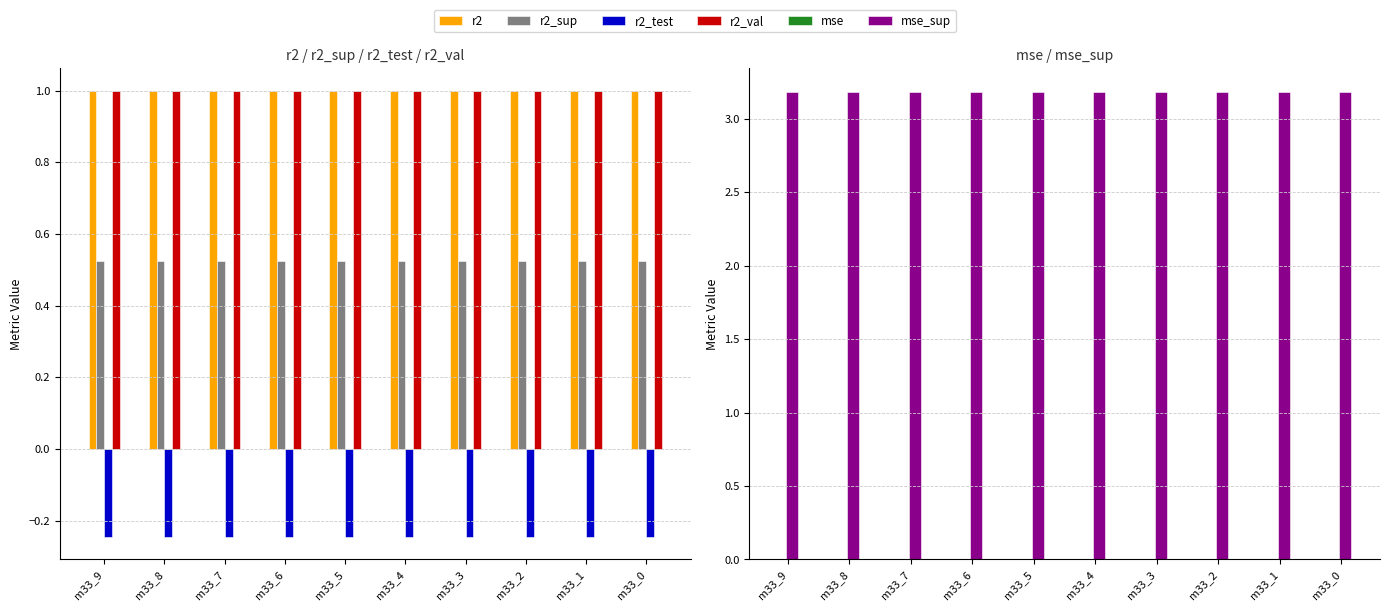

Is it true that r2_sup equals 0.1 at m33_3?

False